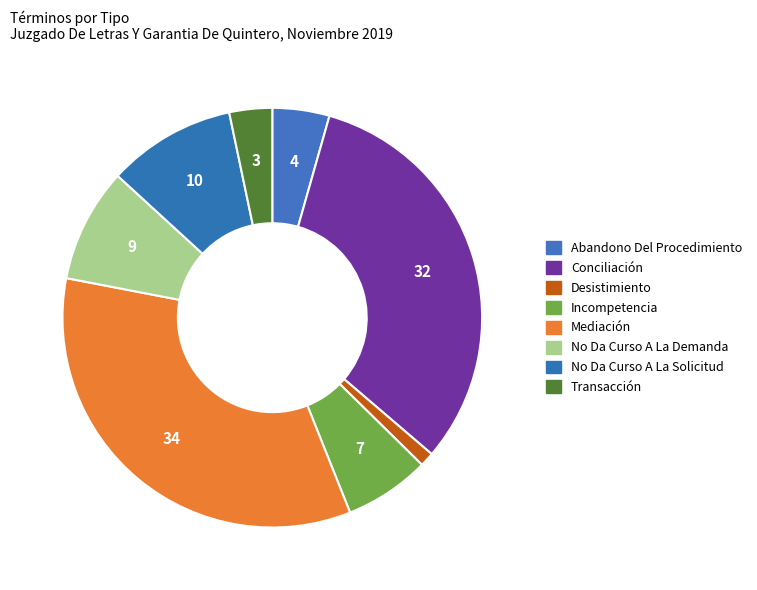

Rank the categories by value from lowest to highest.

Desistimiento, Transacción, Abandono Del Procedimiento, Incompetencia, No Da Curso A La Demanda, No Da Curso A La Solicitud, Conciliación, Mediación